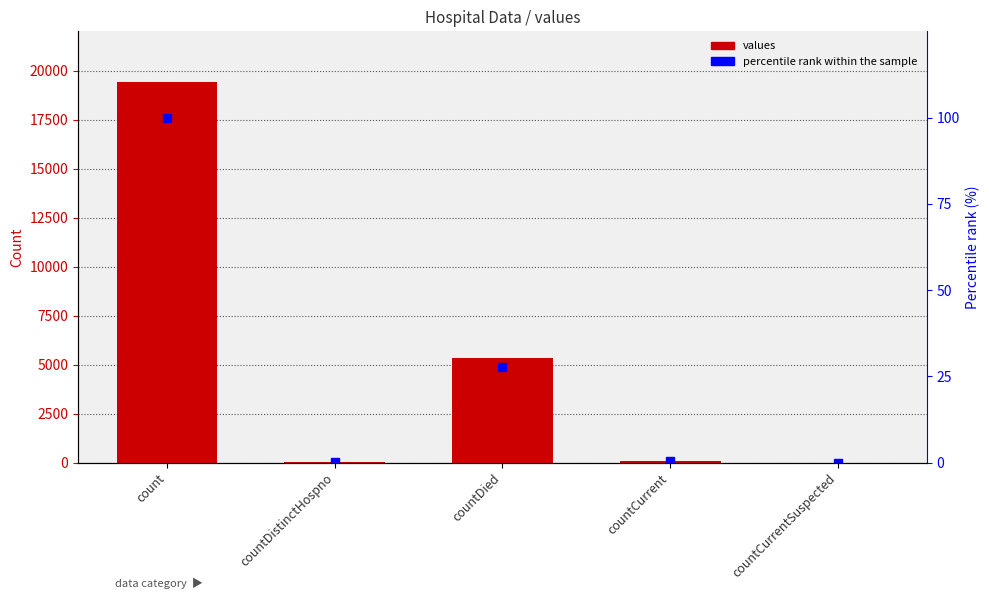

What is the approximate value of values at countCurrent?

60.0